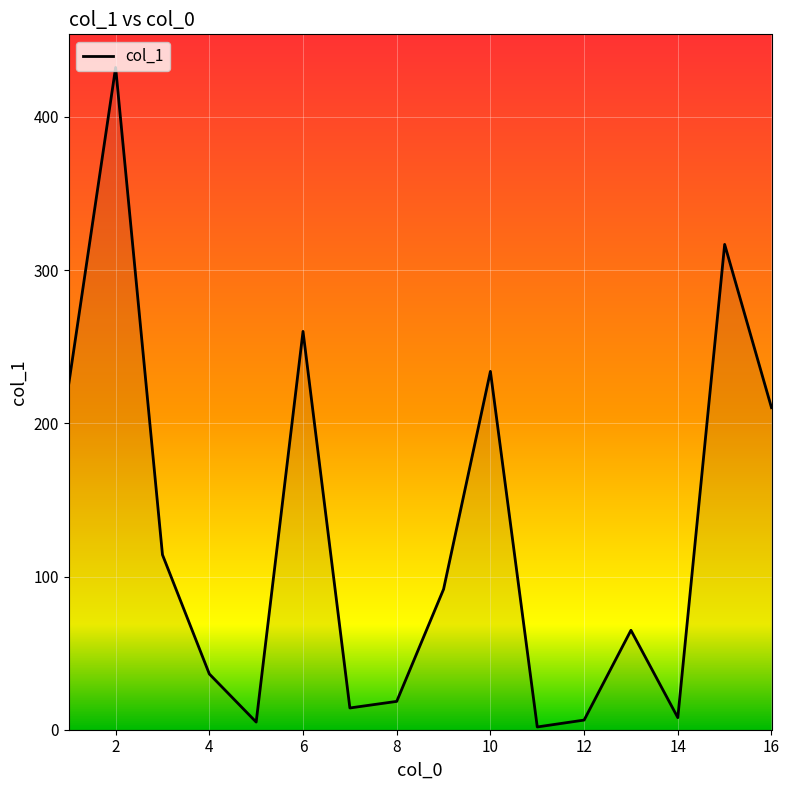

What is the greatest value displayed?

432.3